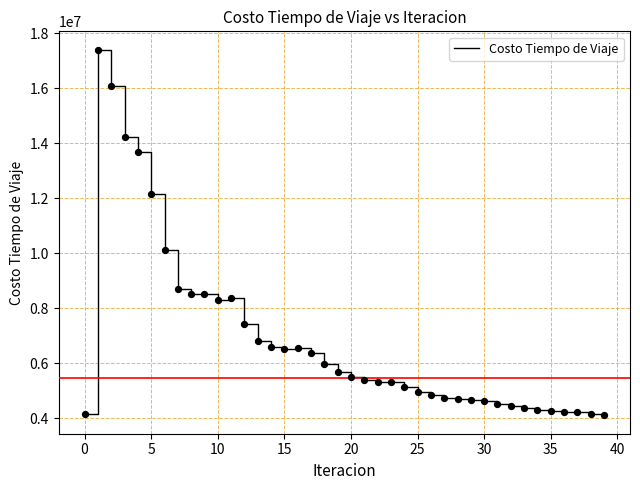

What is the maximum value shown in the chart?

17409506.3